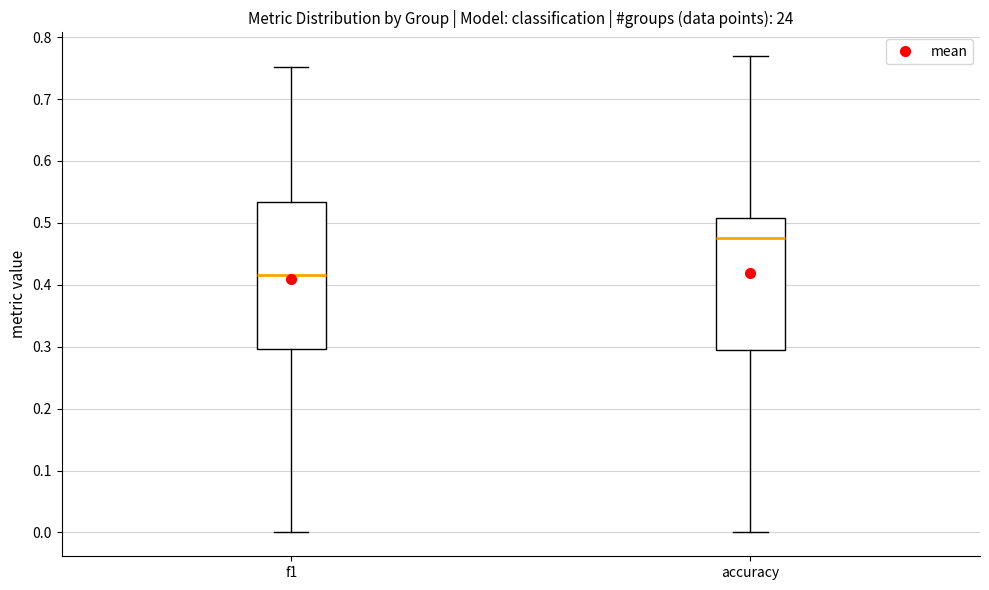

Where is the upper edge of the box for f1 on the y-axis? The values are not printed on the chart, so give them approximately, as read against the axis.

0.53